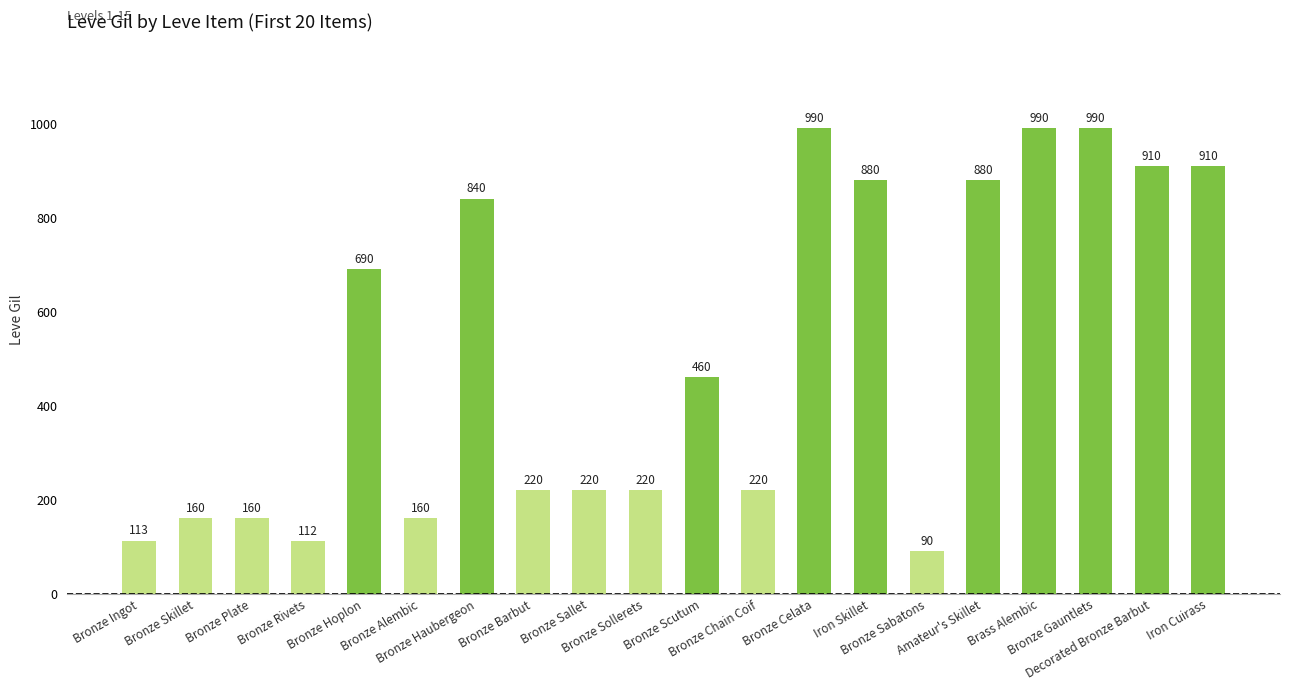

What is the maximum value shown in the chart?

990